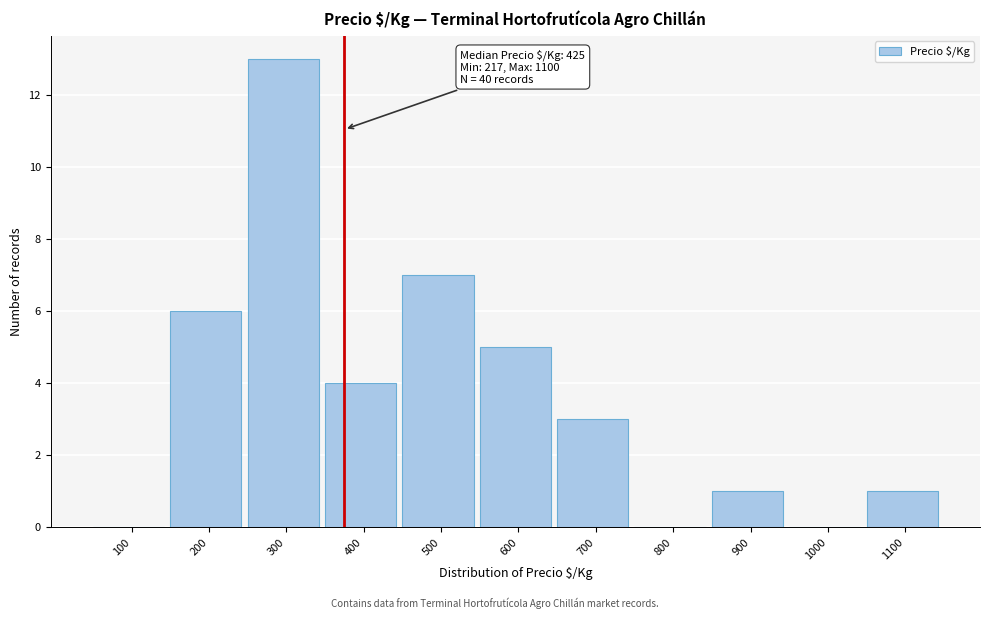

Reading left to right, transcribe all the data shown in this chart.

100=0	200=6	300=13	400=4	500=7	600=5	700=3	800=0	900=1	1000=0	1100=1